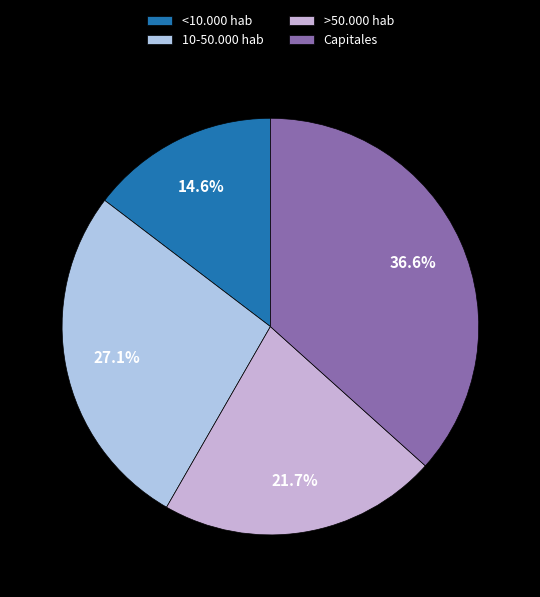

Which slice is the largest?

Capitales